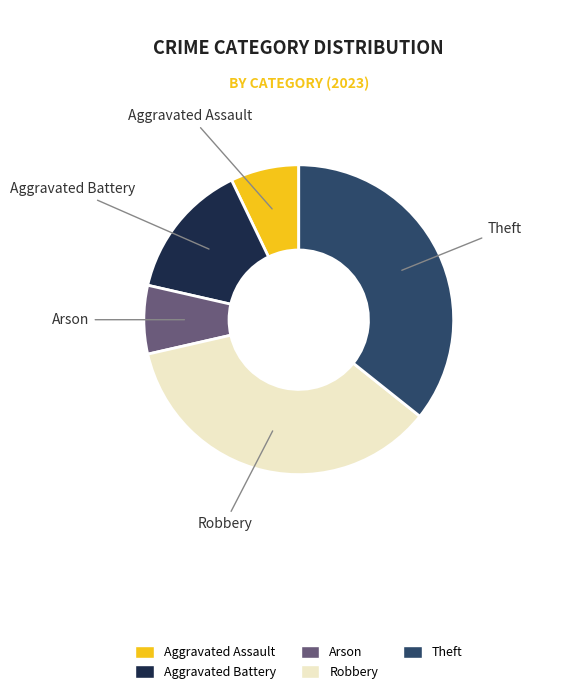

Approximately how many times larger is the value at Aggravated Battery compared to Theft?

0.4